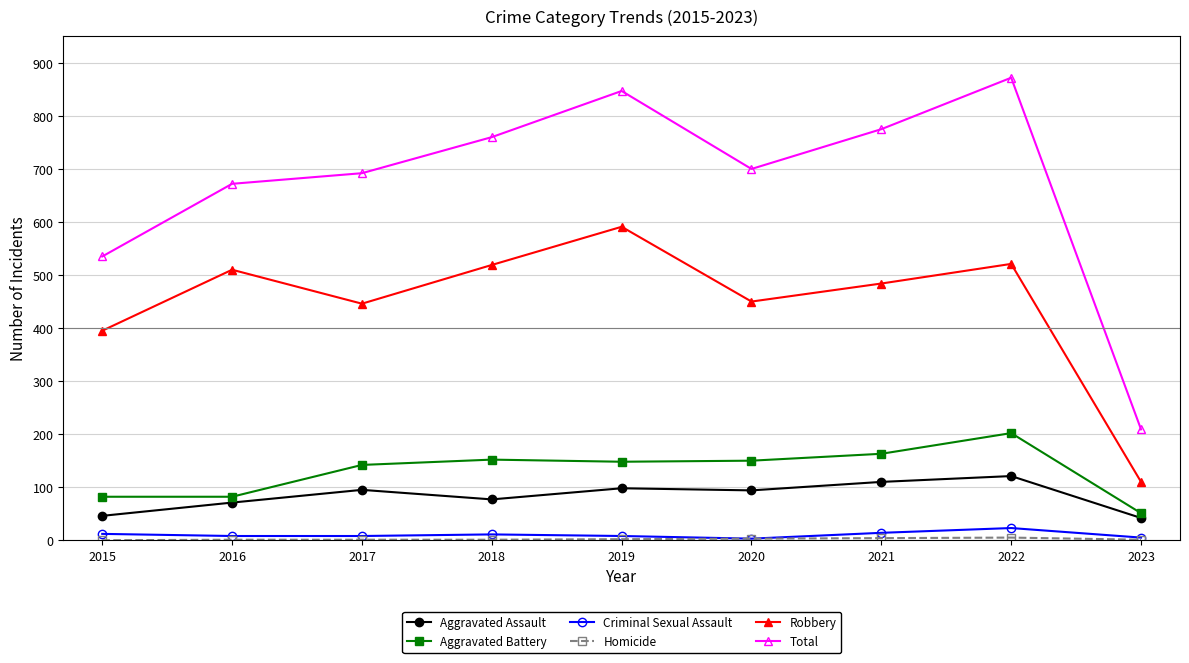

True or false: Total and Aggravated Assault intersect in this chart.

False